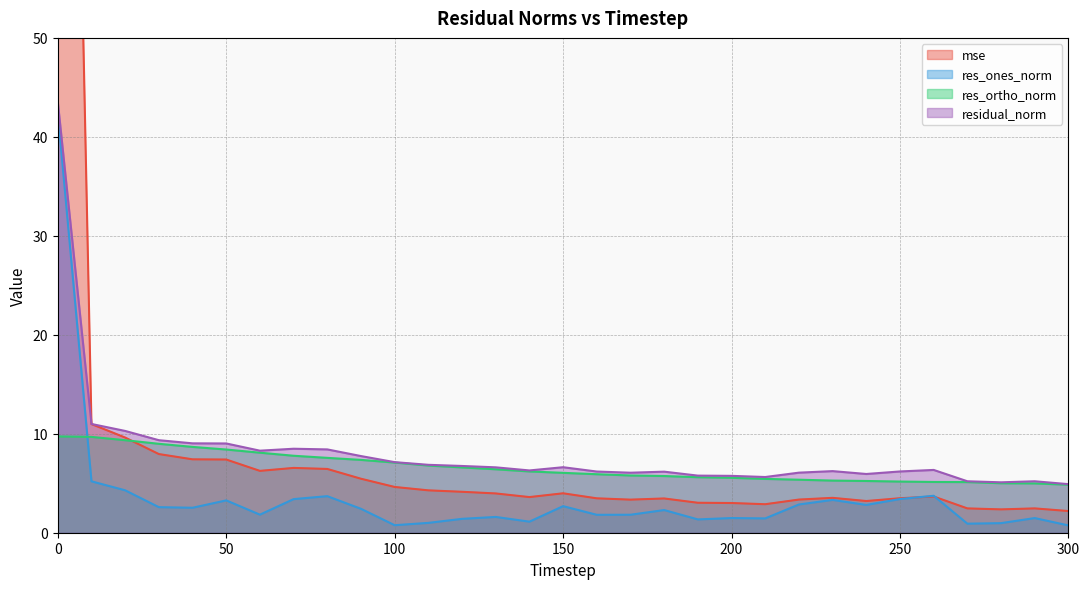

What is the smallest value displayed?

0.7